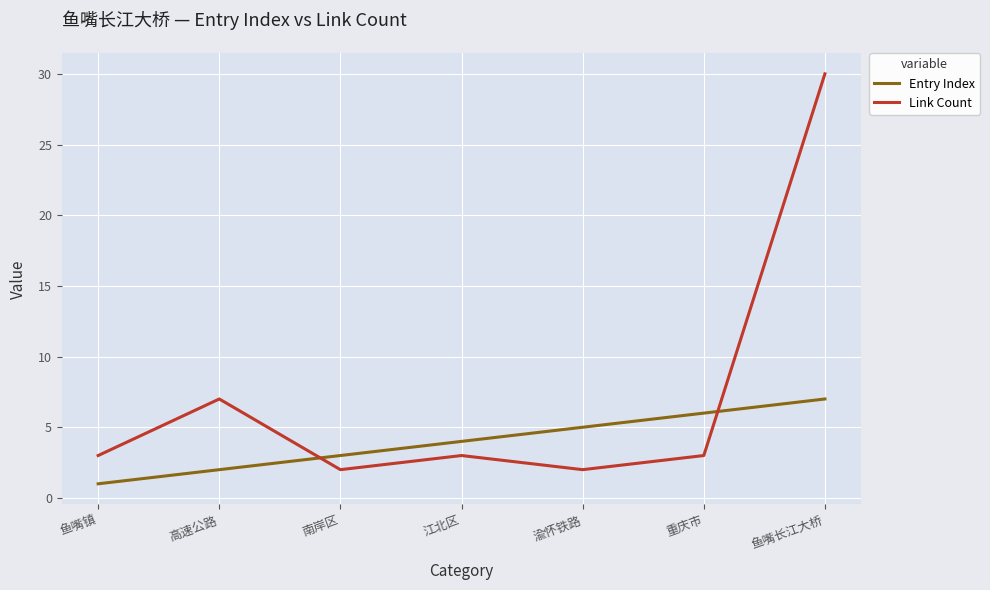

Between which two adjacent categories do Entry Index and Link Count first intersect?

高速公路 and 南岸区